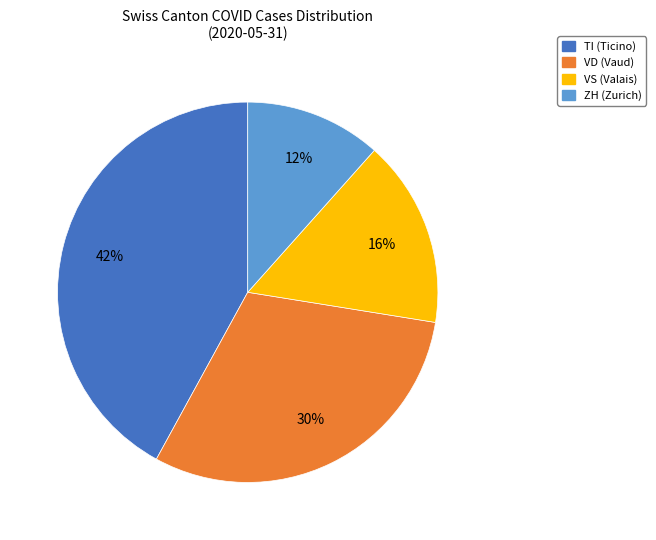

Is there any slice that represents more than half of the pie?

No